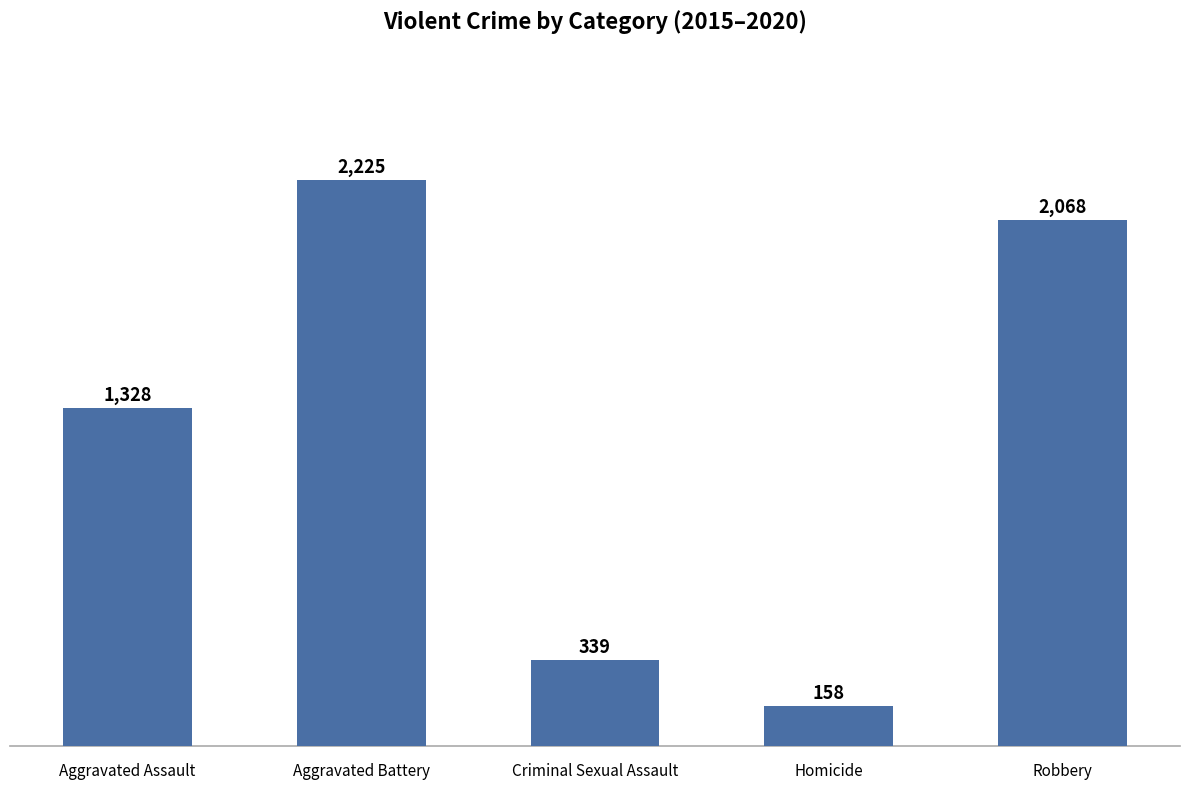

Rank the categories by value from lowest to highest.

Homicide, Criminal Sexual Assault, Aggravated Assault, Robbery, Aggravated Battery